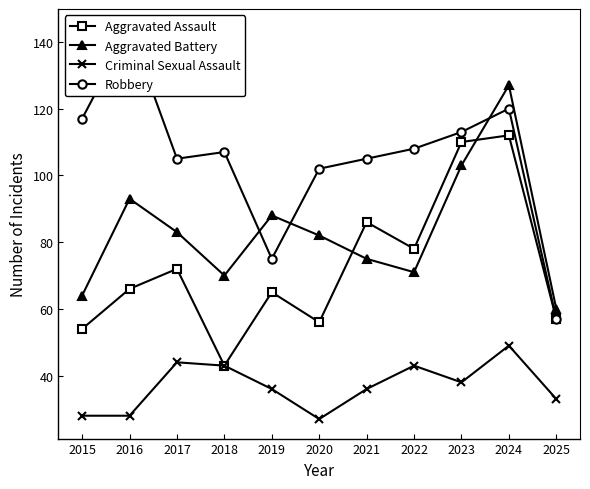

True or false: Aggravated Assault and Robbery cross at least once.

False